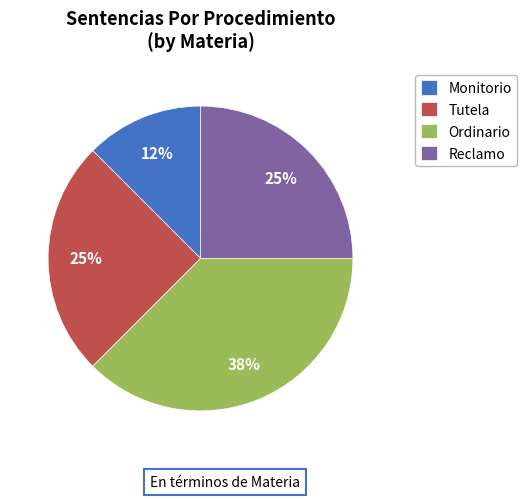

Which slice is the largest?

Ordinario